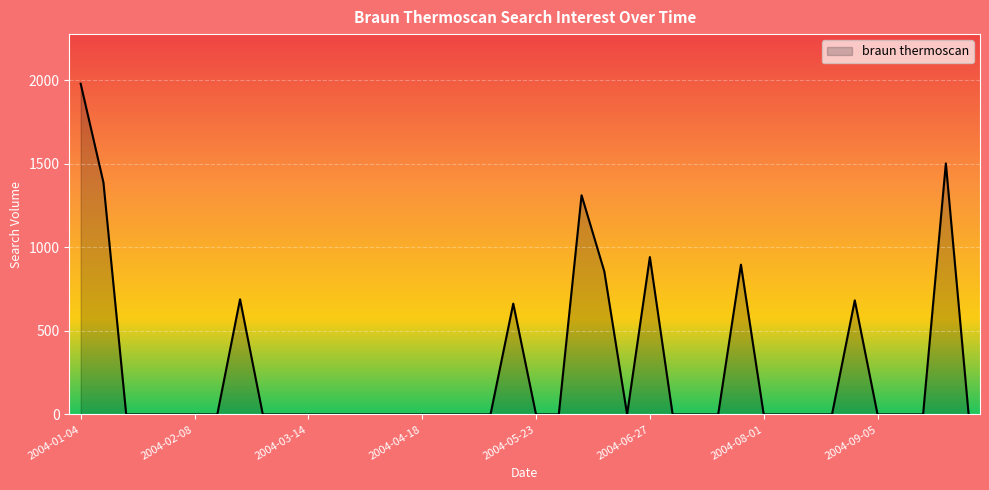

What is the difference between the maximum and second lowest values?

1978.5